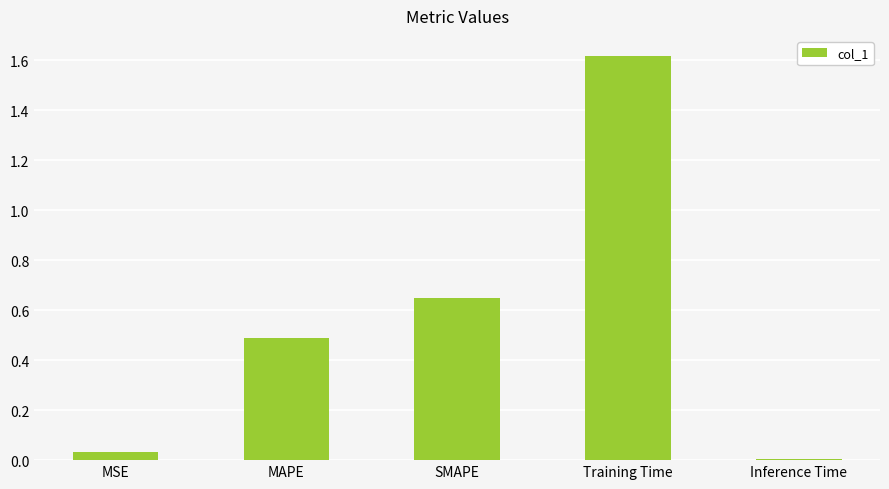

Does the chart contain stacked bars?

No